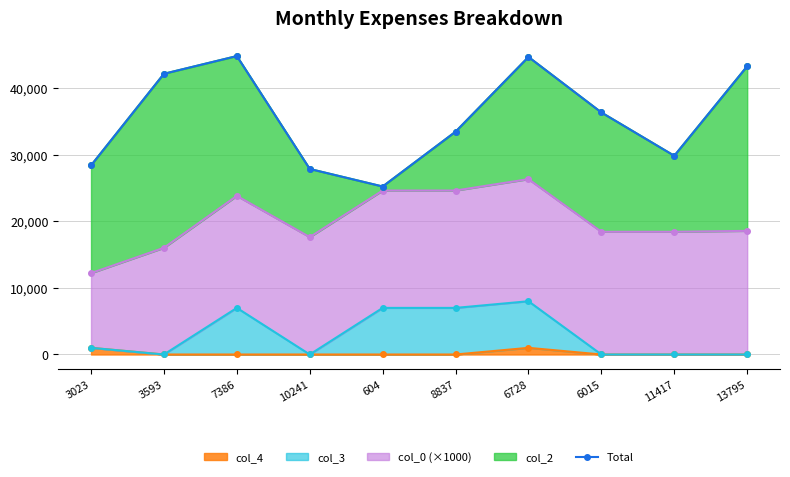

What is the average value?

35621.0